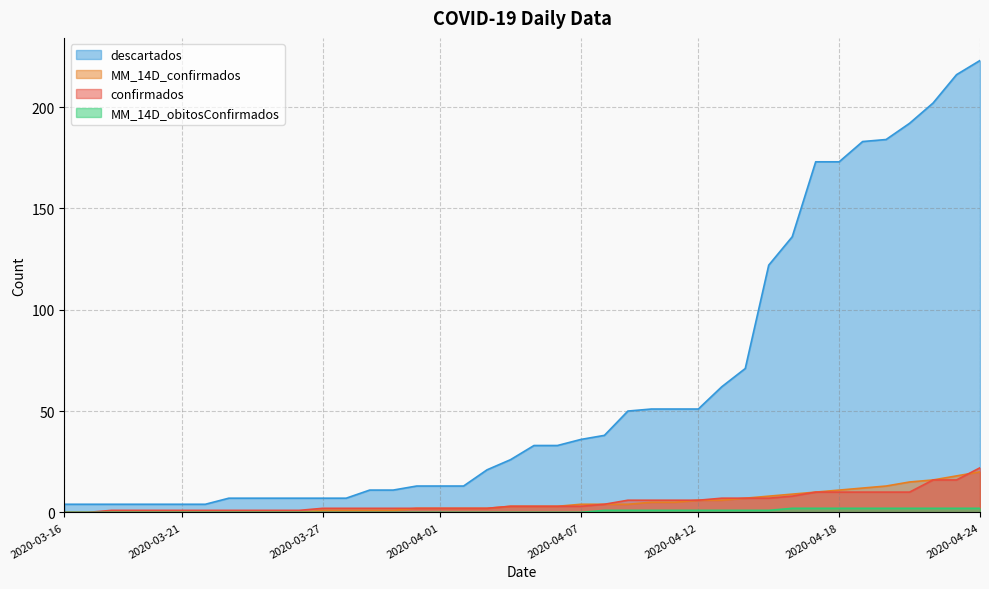

What is the difference between the MM_14D_obitosConfirmados values at 2020-04-08 and 2020-03-29?

1